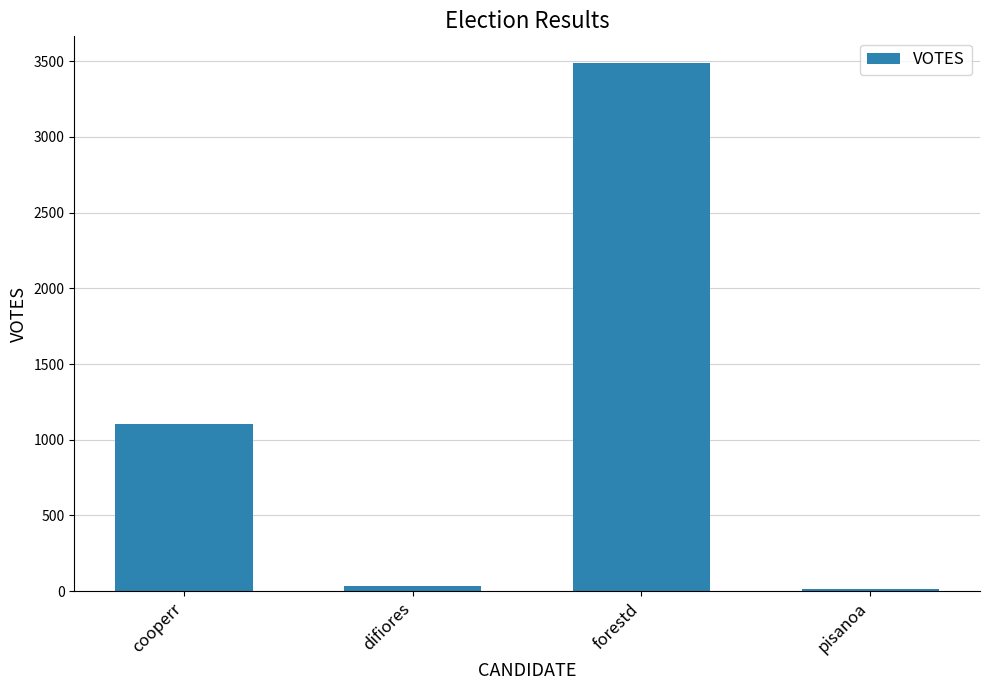

What is the minimum value shown in the chart?

15